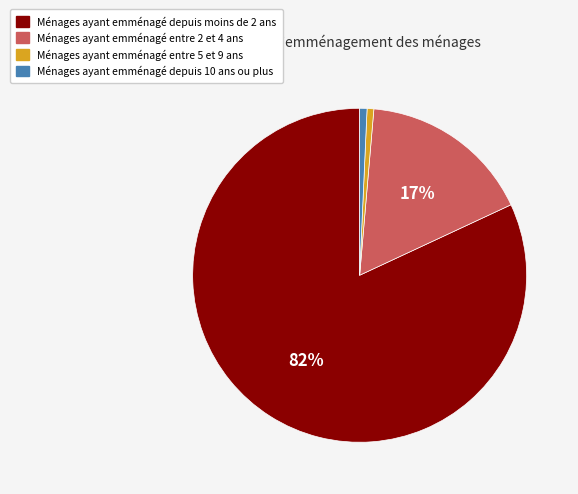

Does any single category account for the majority?

Yes